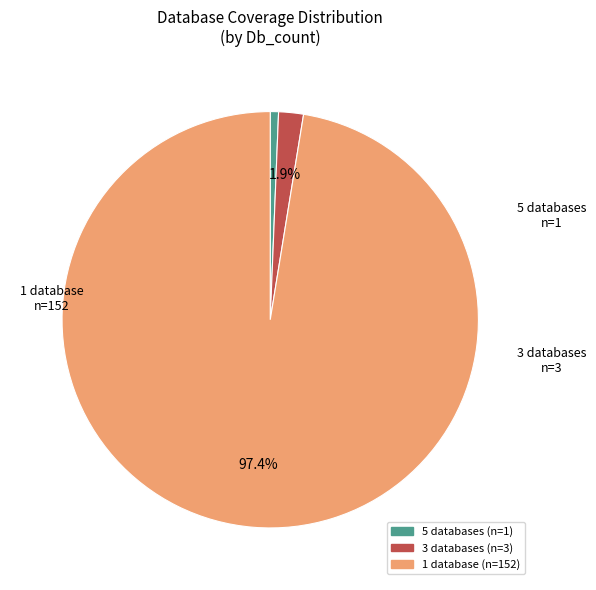

Is there a majority slice in this chart?

Yes